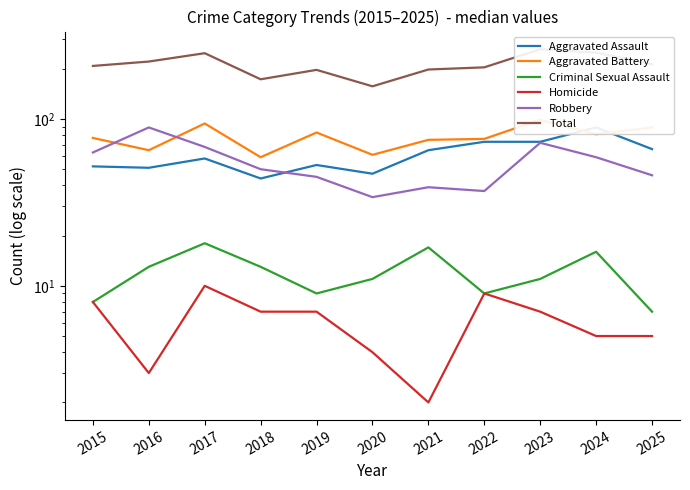

Is it true that Criminal Sexual Assault equals 18 at 2017?

True